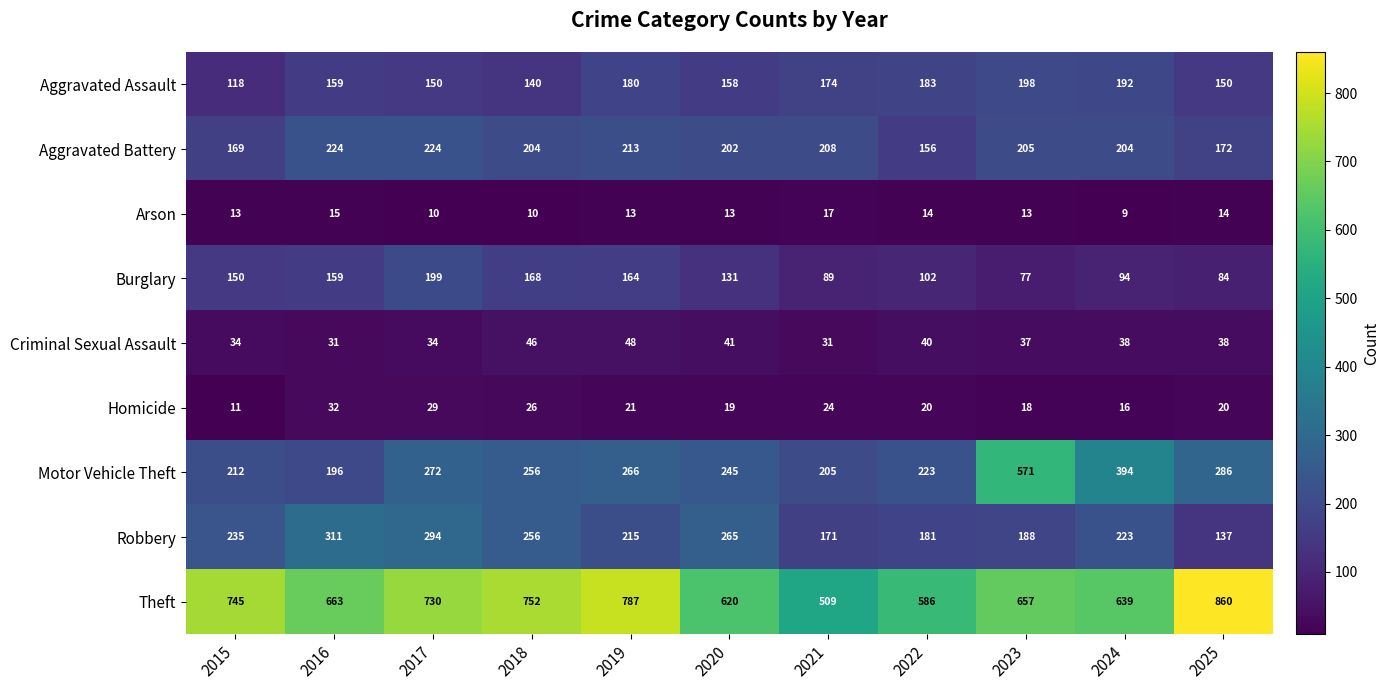

At which category is the sum across all series the highest?

2023